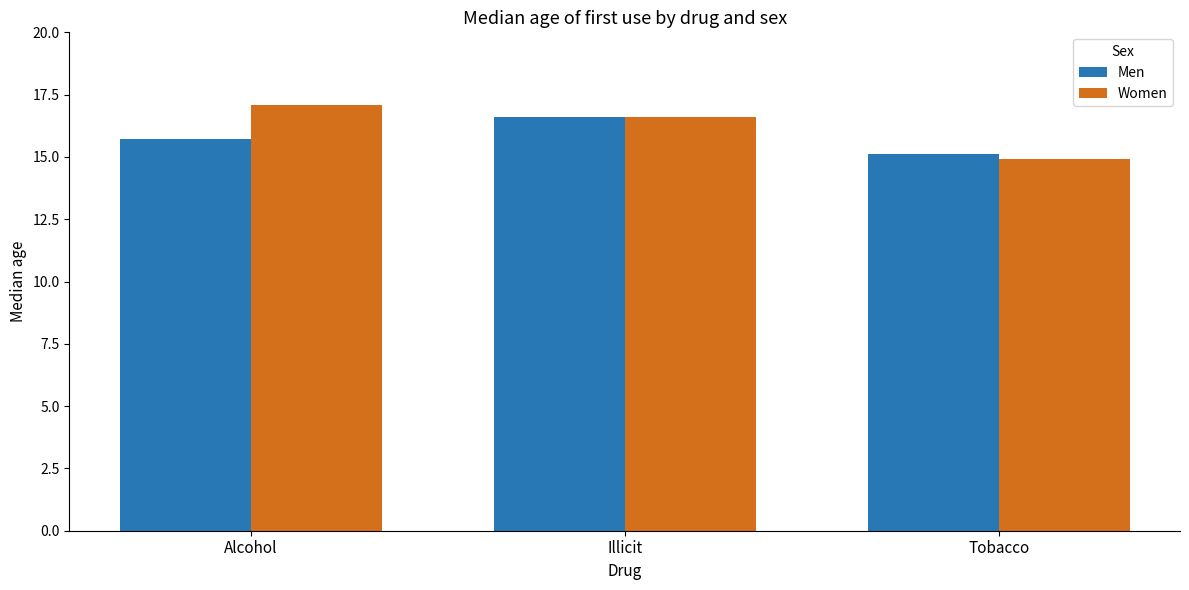

How many groups of bars are there?

3